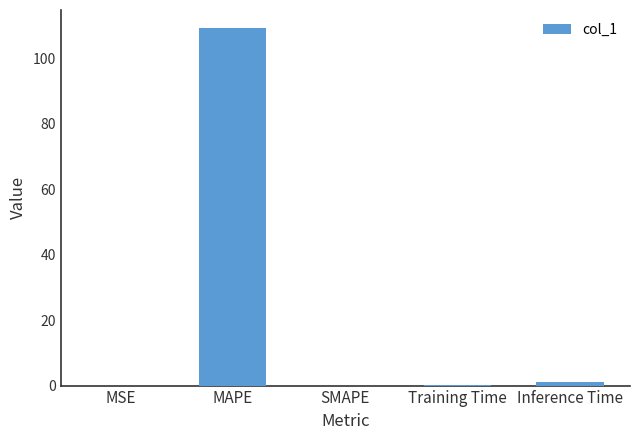

What is the difference between the values at Inference Time and Training Time?

0.8